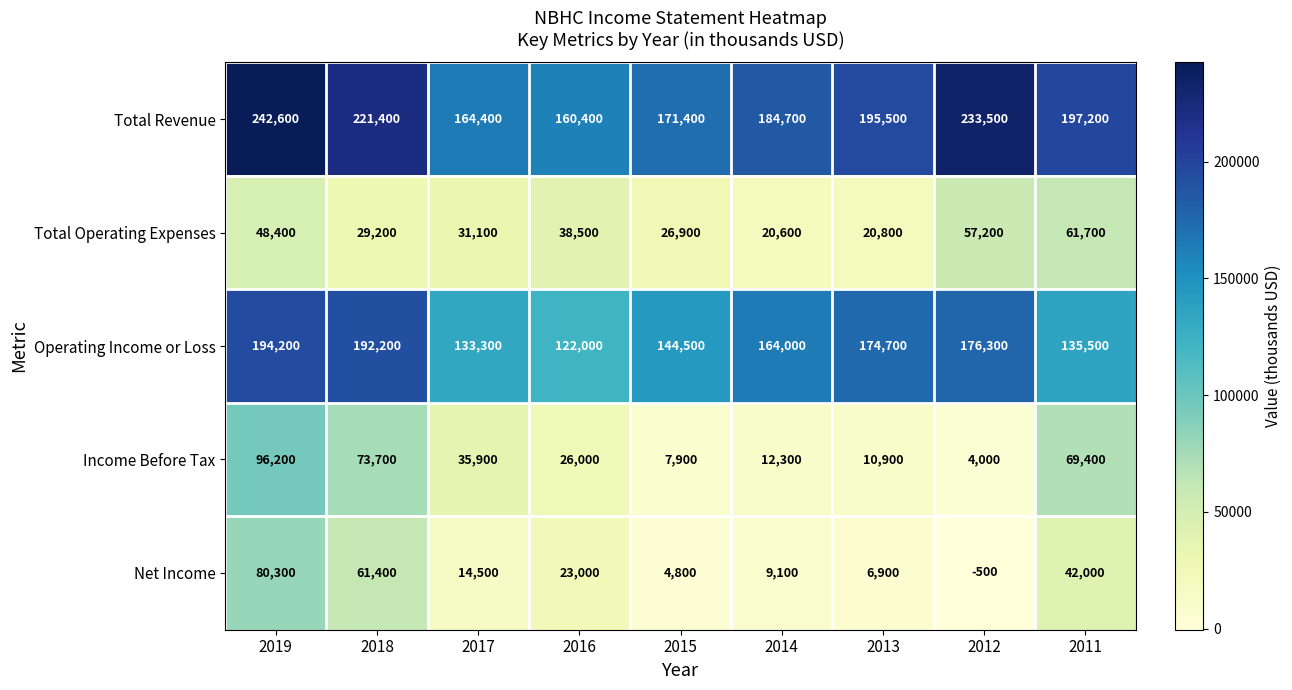

At which label does Income Before Tax reach its minimum?

2012